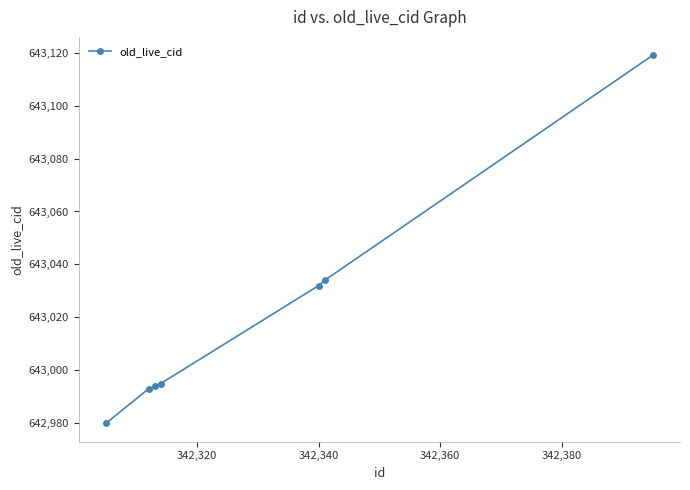

What is the difference between the maximum and minimum values?

139